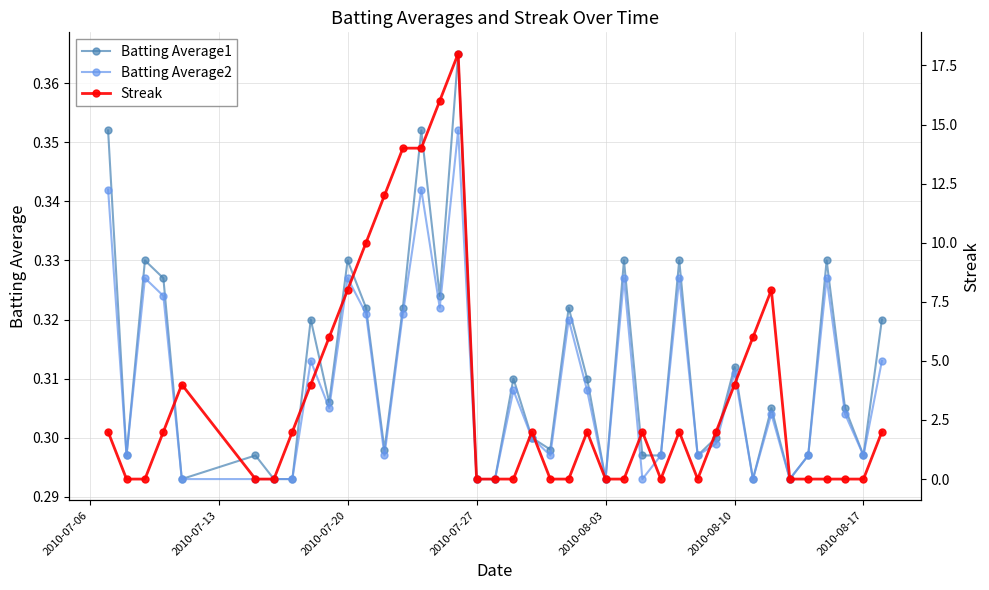

Count the Batting Average1 values in the range 0 to 1.

40